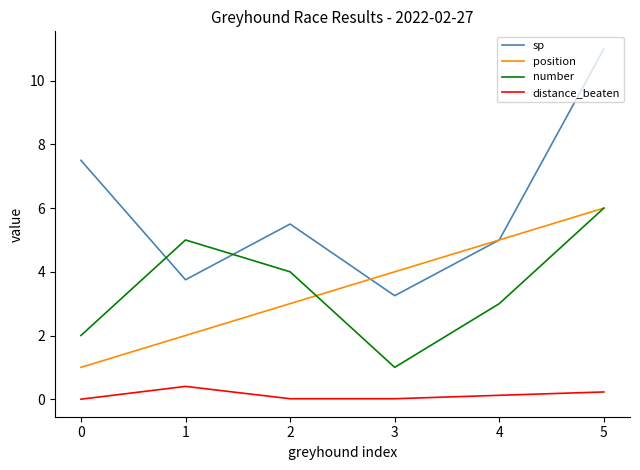

Which series has the widest spread of values?

sp